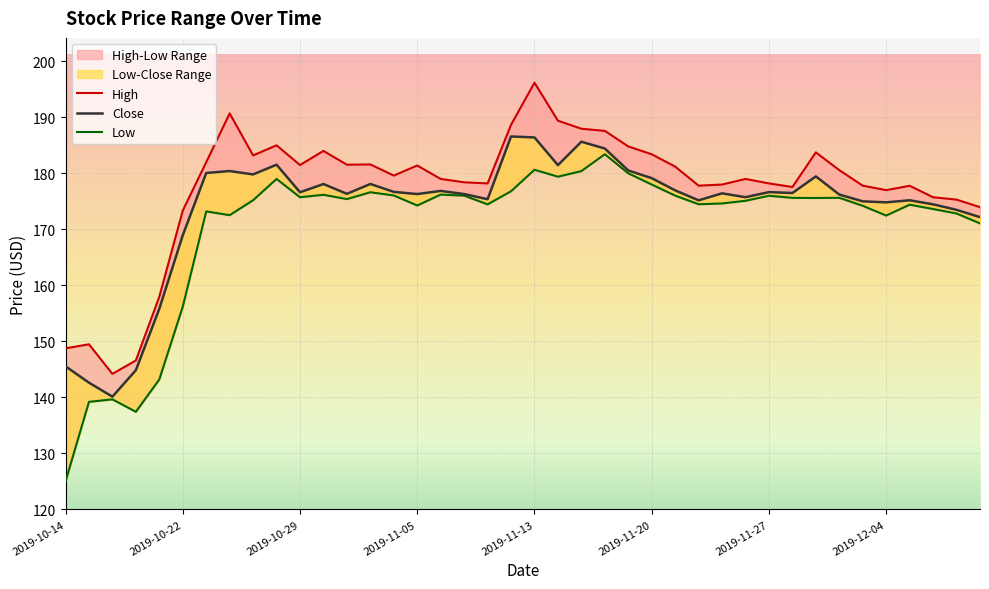

What is the maximum value for Close?

186.6